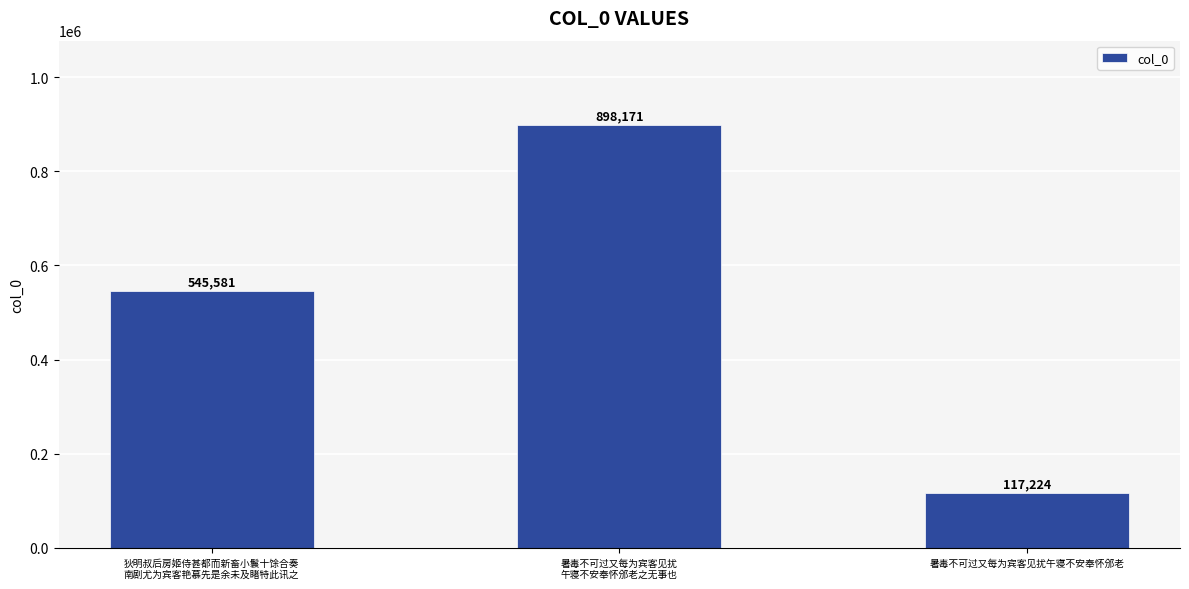

Reading left to right, what are all the values shown in this chart?

545581	898171	117224